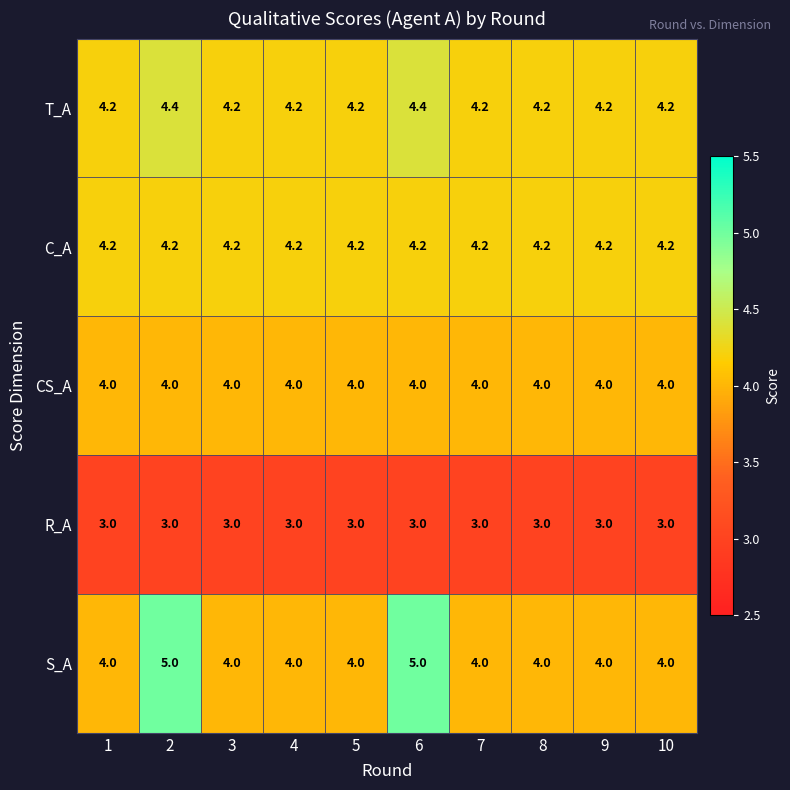

At how many categories does at least one series exceed 4?

10